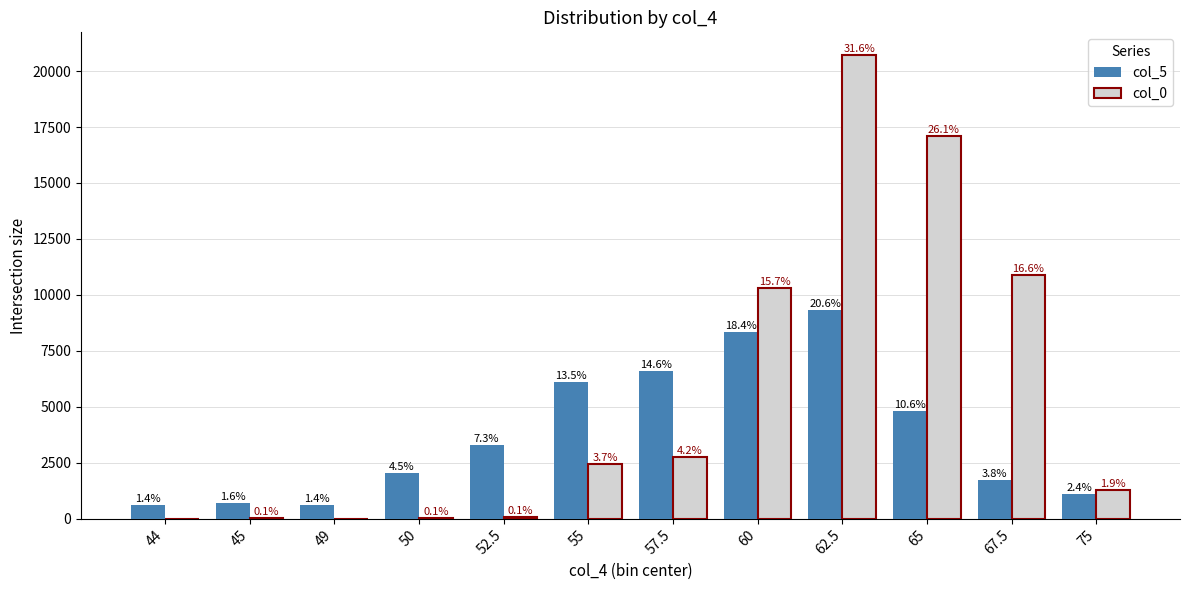

What is the difference between the col_5 values at 60 and 67.5?

6601